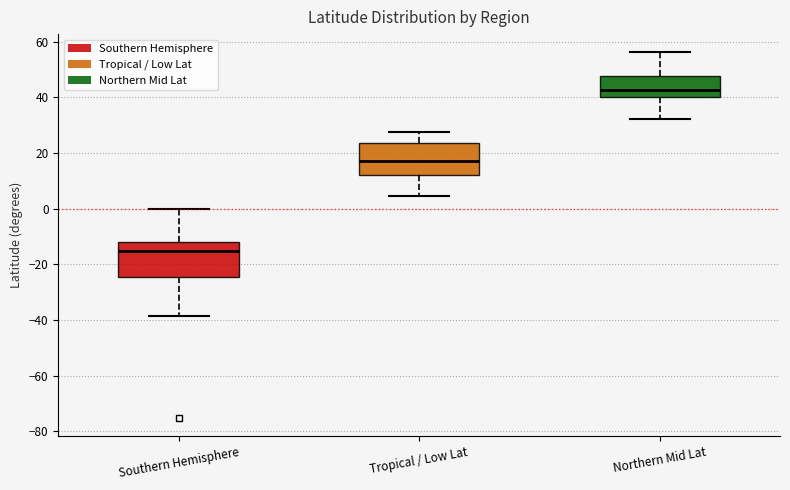

Where does the median line of the box for Southern Hemisphere sit on the y-axis? The values are not printed on the chart, so give them approximately, as read against the axis.

-16